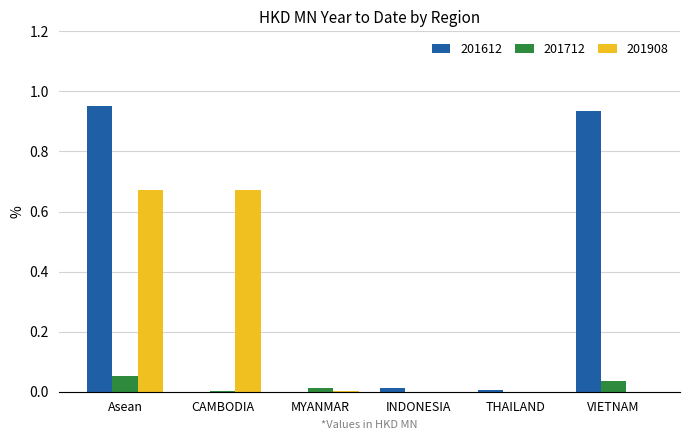

What is the sum of all 201908 values?

1.3